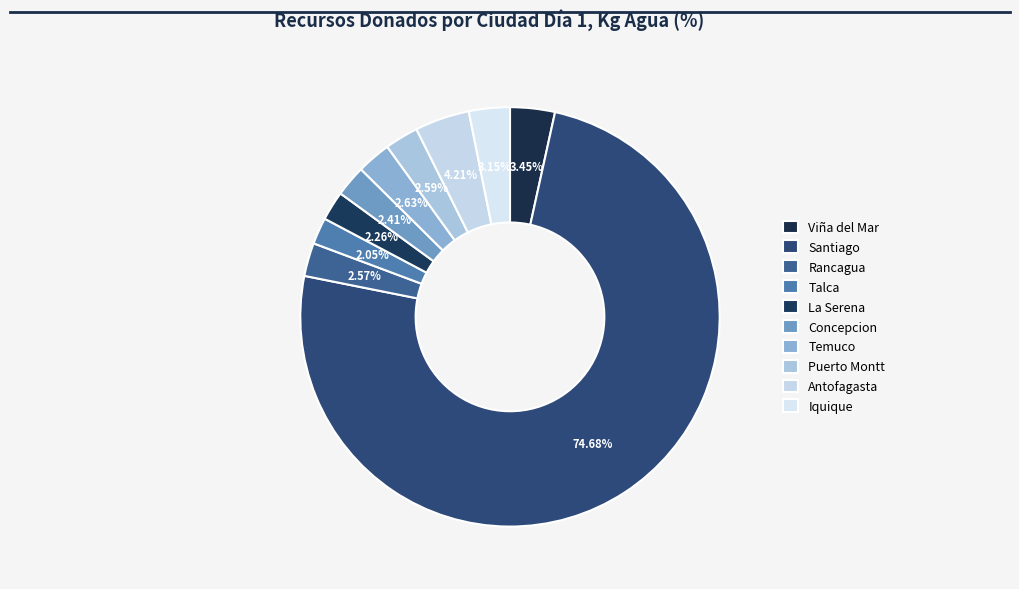

Count the number of slices in the pie.

10